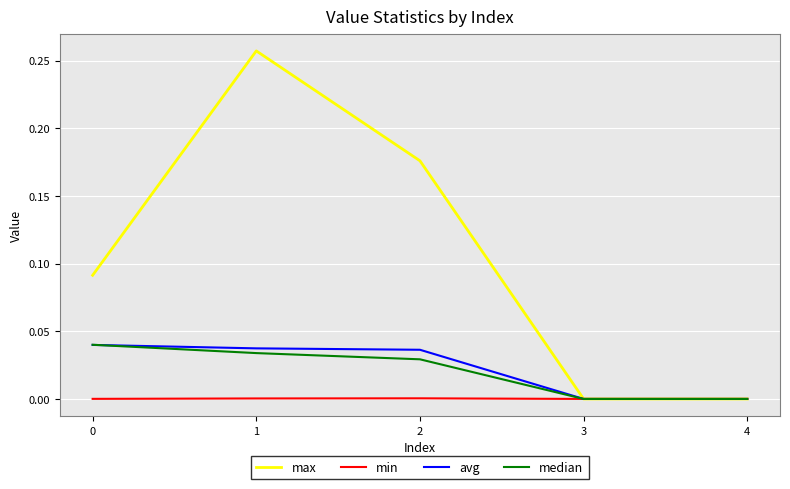

Does the chart have visible grid lines?

Yes